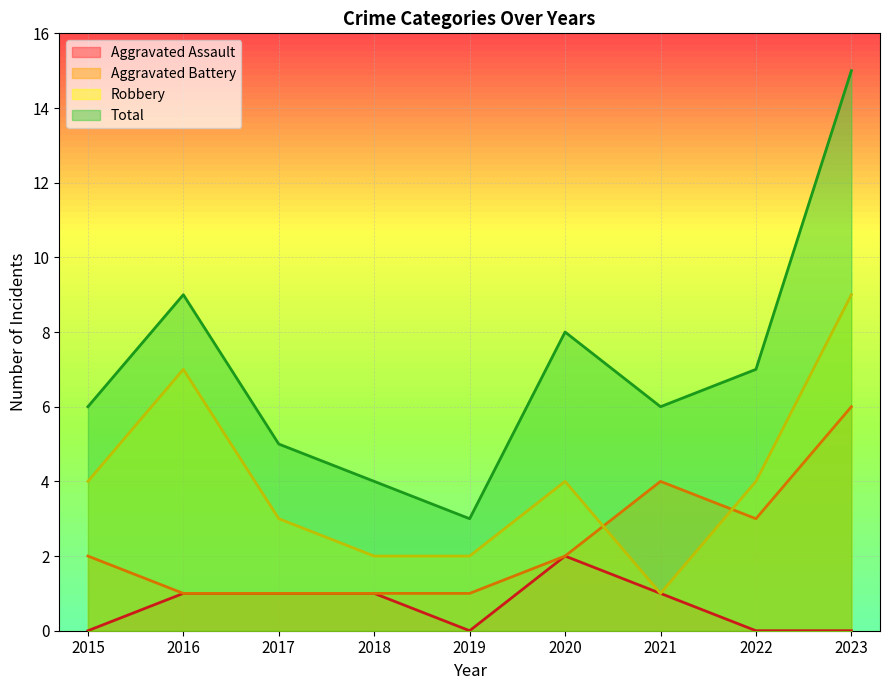

Rank the series by their maximum value, from highest to lowest.

Total, Robbery, Aggravated Battery, Aggravated Assault